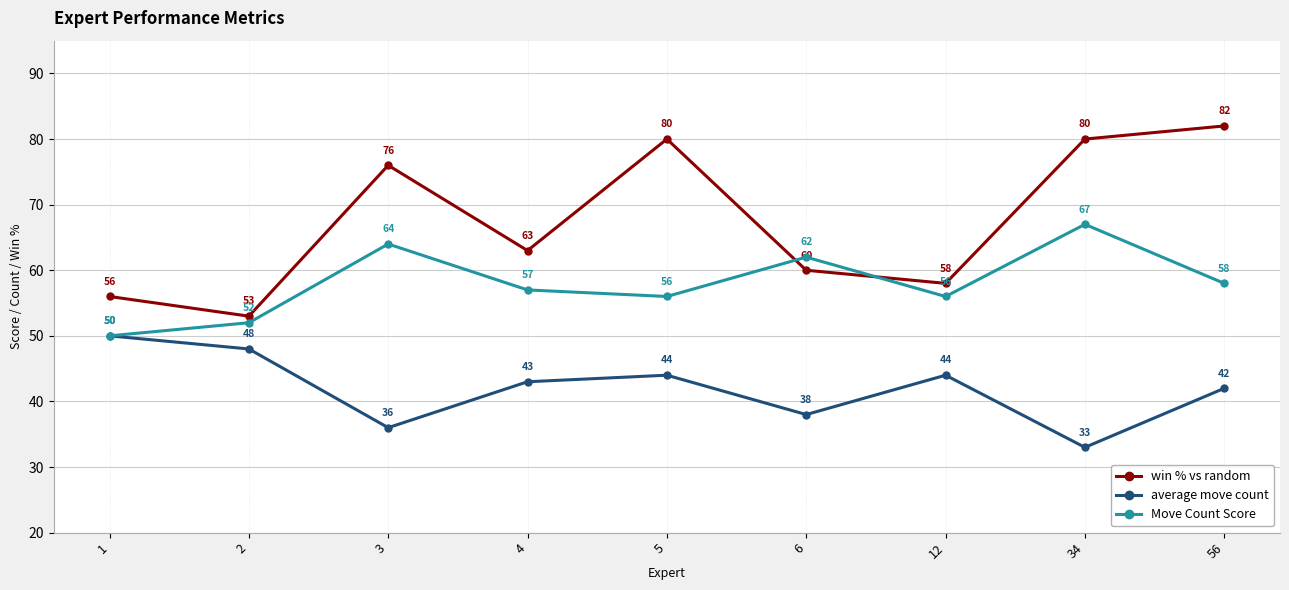

Is the value of average move count at 1 greater than the value of Move Count Score at 12?

No